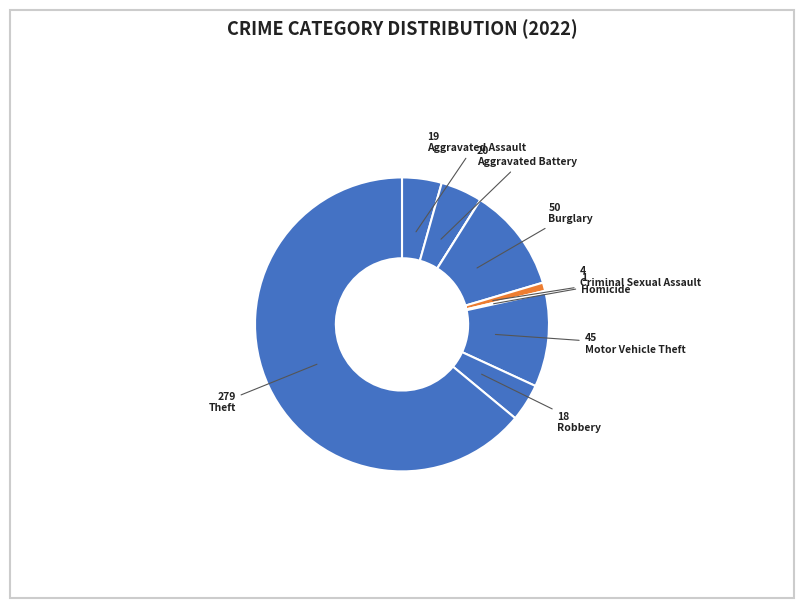

To the nearest percent, what is the difference between the largest and smallest slice percentages?

64%